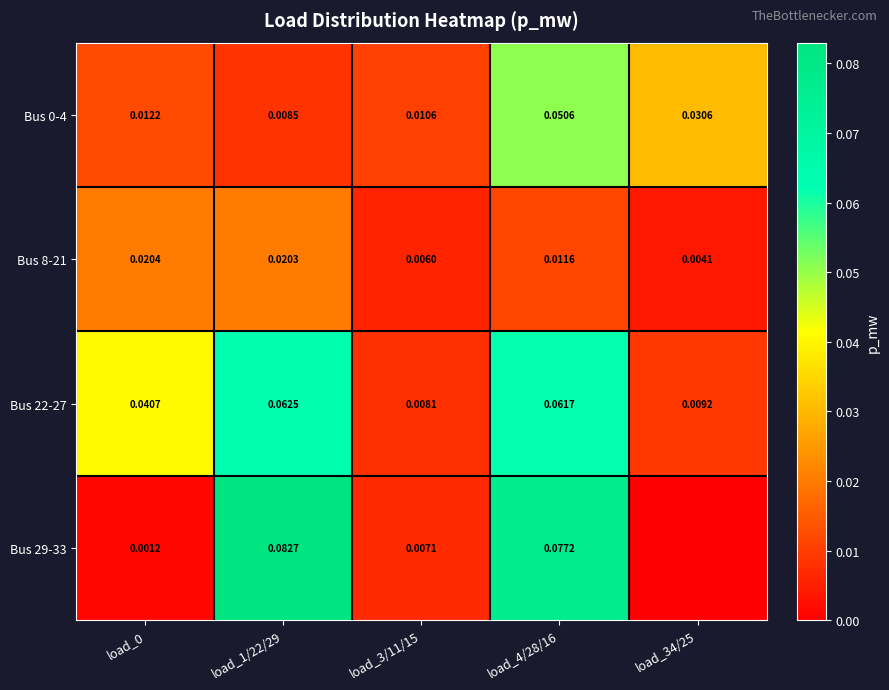

Is it true that Bus 22-27 equals 0.1 at load_1/22/29?

False